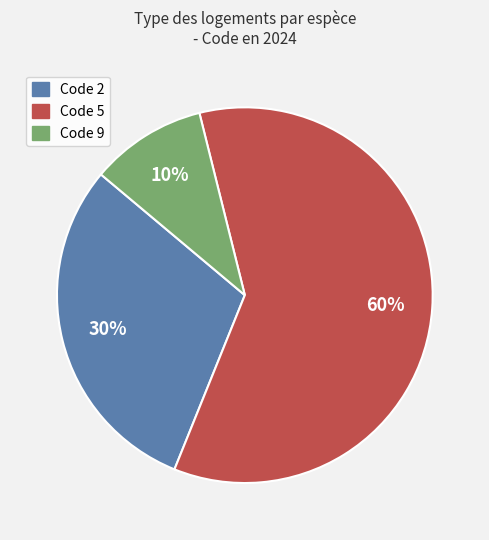

Is there a majority slice in this chart?

Yes